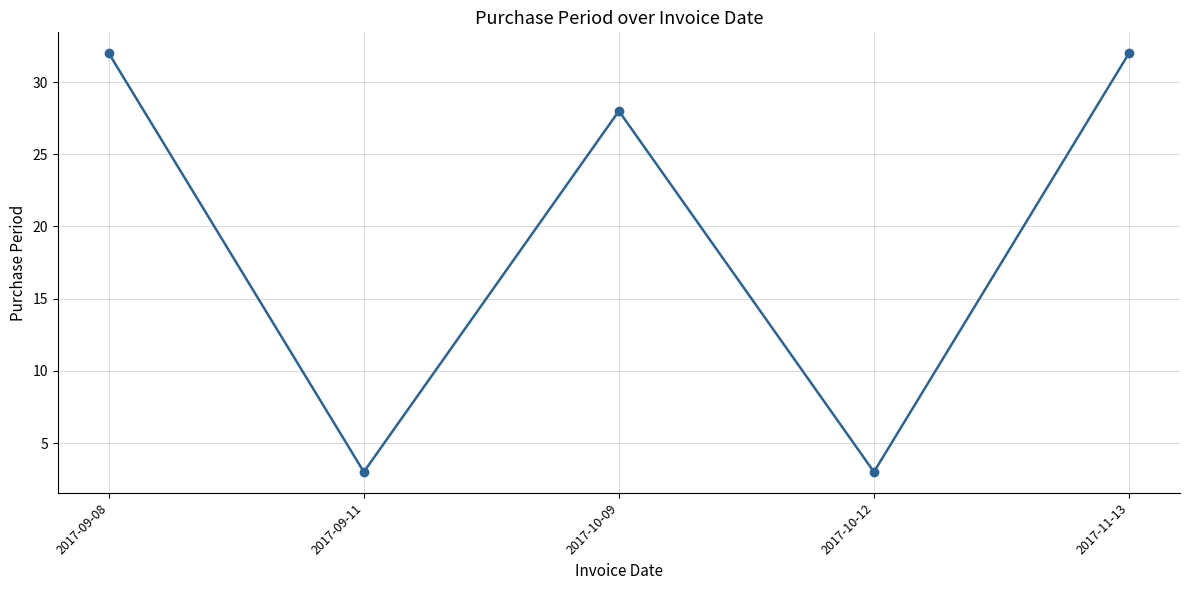

How many values are below 28?

2